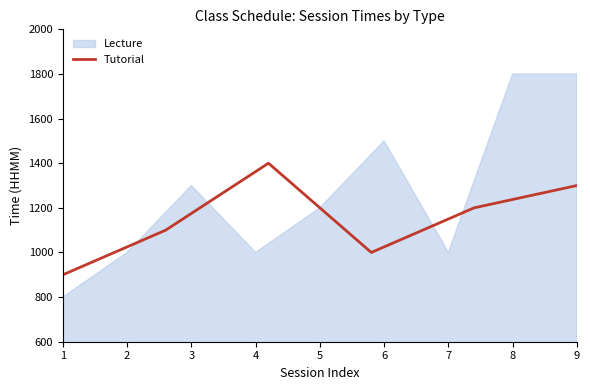

The value of Tutorial at 9 is 1300. True or false?

True